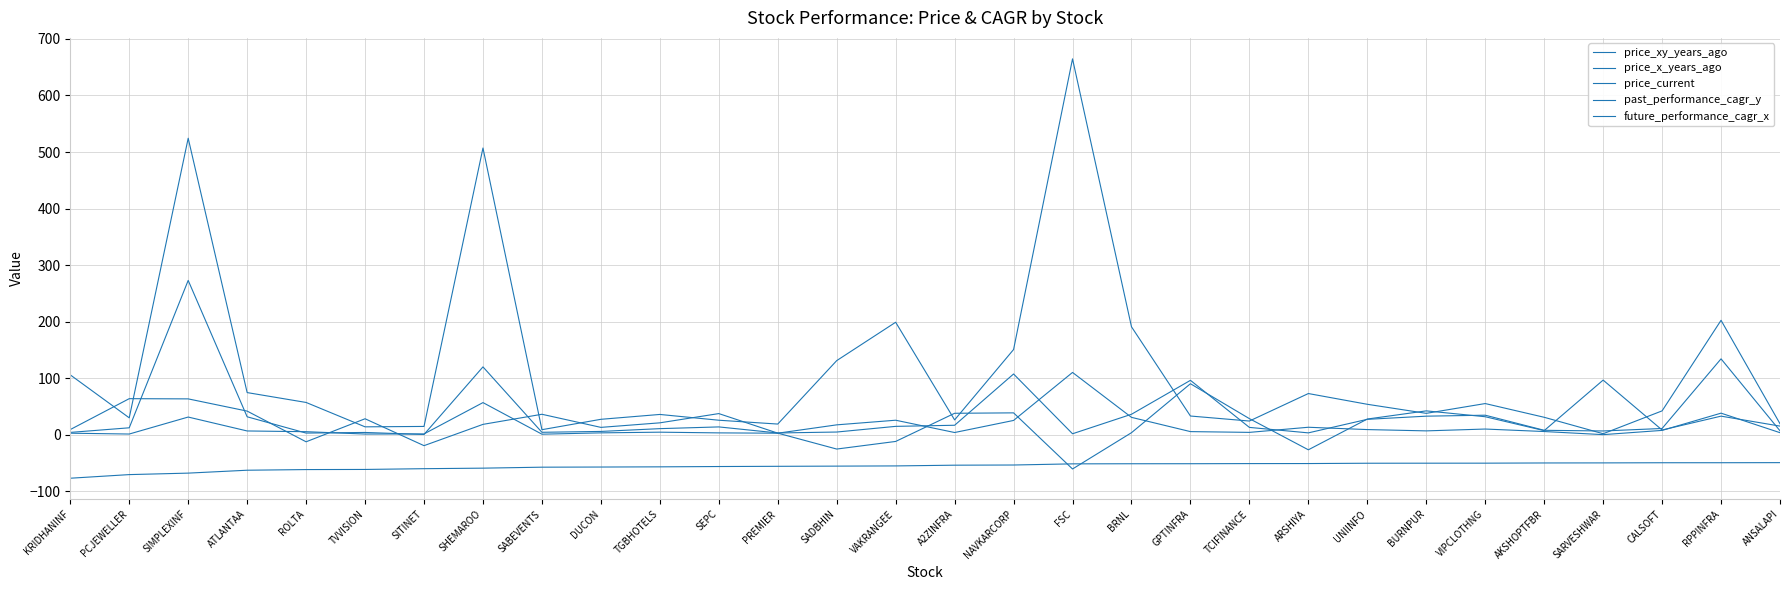

What is the difference between the past_performance_cagr_y values at SEPC and SITINET?

3.8